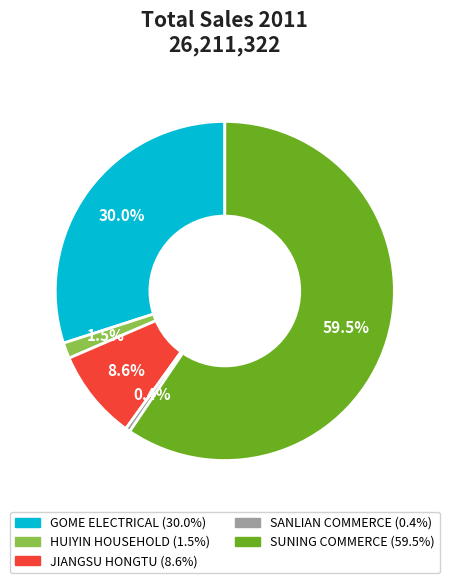

What portion of the pie excludes HUIYIN HOUSEHOLD?

98.5%